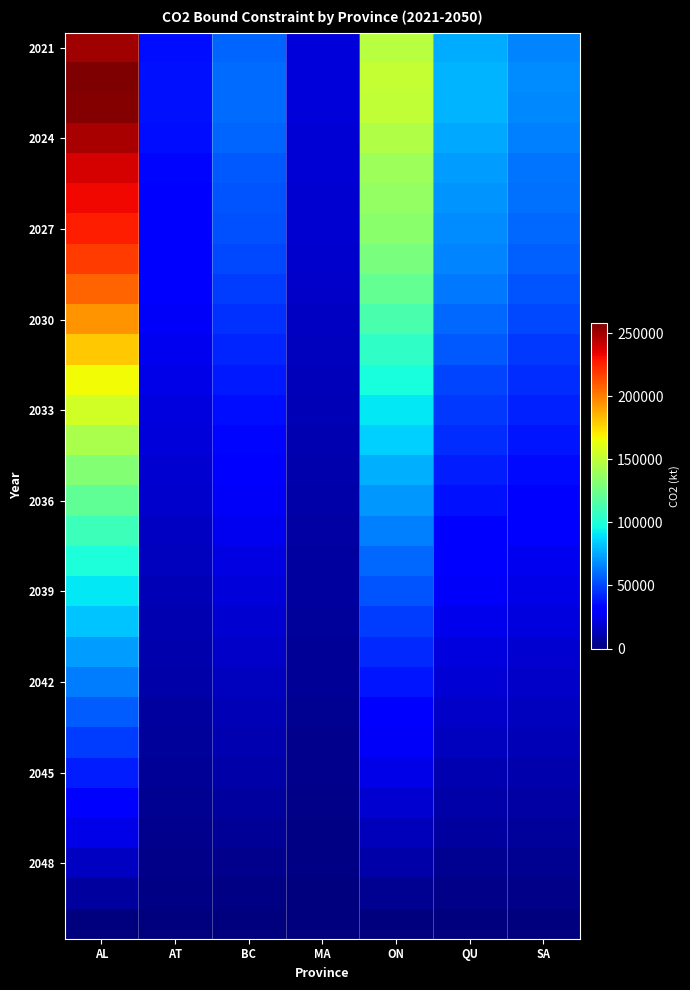

At which category is the sum across all series the highest?

AL